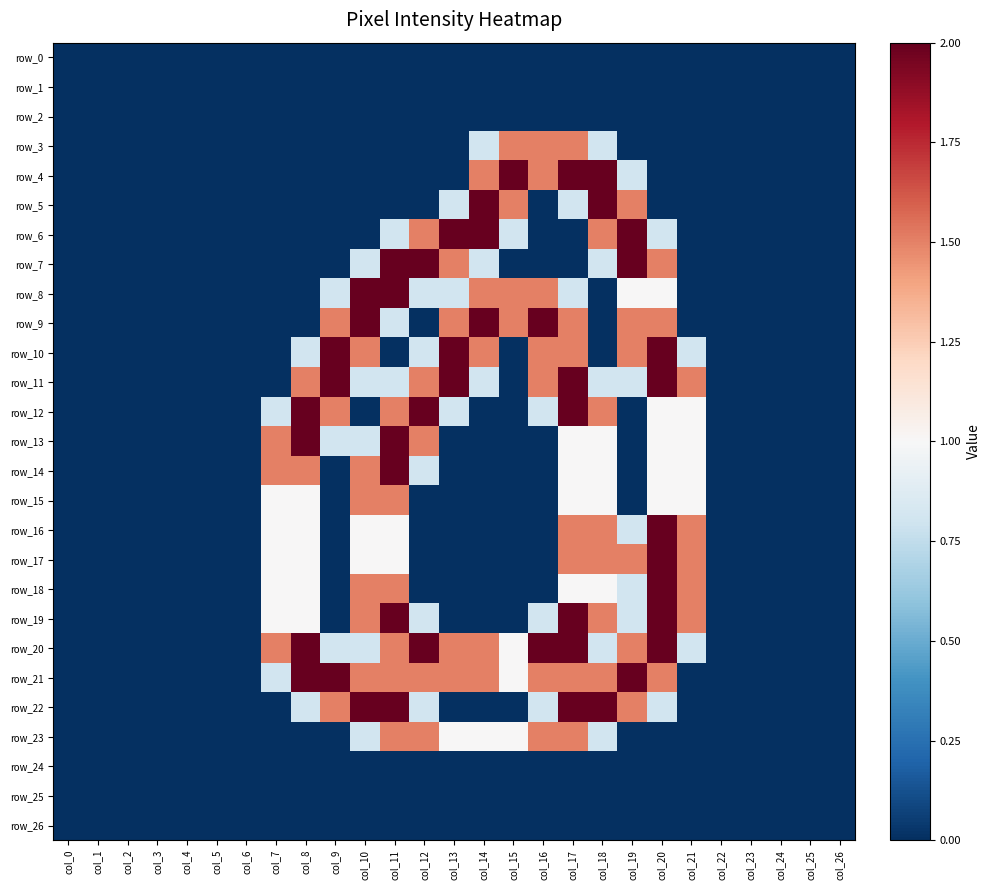

Reading left to right, extract all data points from this chart.

row_0: col_0=0.0	col_1=0.0	col_2=0.0	col_3=0.0	col_4=0.0	col_5=0.0	col_6=0.0	col_7=0.0	col_8=0.0	col_9=0.0	col_10=0.0	col_11=0.0	col_12=0.0	col_13=0.0	col_14=0.0	col_15=0.0	col_16=0.0	col_17=0.0	col_18=0.0	col_19=0.0	col_20=0.0	col_21=0.0	col_22=0.0	col_23=0.0	col_24=0.0	col_25=0.0	col_26=0.0
row_1: col_0=0.0	col_1=0.0	col_2=0.0	col_3=0.0	col_4=0.0	col_5=0.0	col_6=0.0	col_7=0.0	col_8=0.0	col_9=0.0	col_10=0.0	col_11=0.0	col_12=0.0	col_13=0.0	col_14=0.0	col_15=0.0	col_16=0.0	col_17=0.0	col_18=0.0	col_19=0.0	col_20=0.0	col_21=0.0	col_22=0.0	col_23=0.0	col_24=0.0	col_25=0.0	col_26=0.0
row_2: col_0=0.0	col_1=0.0	col_2=0.0	col_3=0.0	col_4=0.0	col_5=0.0	col_6=0.0	col_7=0.0	col_8=0.0	col_9=0.0	col_10=0.0	col_11=0.0	col_12=0.0	col_13=0.0	col_14=0.0	col_15=0.0	col_16=0.0	col_17=0.0	col_18=0.0	col_19=0.0	col_20=0.0	col_21=0.0	col_22=0.0	col_23=0.0	col_24=0.0	col_25=0.0	col_26=0.0
row_3: col_0=0.0	col_1=0.0	col_2=0.0	col_3=0.0	col_4=0.0	col_5=0.0	col_6=0.0	col_7=0.0	col_8=0.0	col_9=0.0	col_10=0.0	col_11=0.0	col_12=0.0	col_13=0.0	col_14=0.8	col_15=1.5	col_16=1.5	col_17=1.5	col_18=0.8	col_19=0.0	col_20=0.0	col_21=0.0	col_22=0.0	col_23=0.0	col_24=0.0	col_25=0.0	col_26=0.0
row_4: col_0=0.0	col_1=0.0	col_2=0.0	col_3=0.0	col_4=0.0	col_5=0.0	col_6=0.0	col_7=0.0	col_8=0.0	col_9=0.0	col_10=0.0	col_11=0.0	col_12=0.0	col_13=0.0	col_14=1.5	col_15=2.0	col_16=1.5	col_17=2.0	col_18=2.0	col_19=0.8	col_20=0.0	col_21=0.0	col_22=0.0	col_23=0.0	col_24=0.0	col_25=0.0	col_26=0.0
row_5: col_0=0.0	col_1=0.0	col_2=0.0	col_3=0.0	col_4=0.0	col_5=0.0	col_6=0.0	col_7=0.0	col_8=0.0	col_9=0.0	col_10=0.0	col_11=0.0	col_12=0.0	col_13=0.8	col_14=2.0	col_15=1.5	col_16=0.0	col_17=0.8	col_18=2.0	col_19=1.5	col_20=0.0	col_21=0.0	col_22=0.0	col_23=0.0	col_24=0.0	col_25=0.0	col_26=0.0
row_6: col_0=0.0	col_1=0.0	col_2=0.0	col_3=0.0	col_4=0.0	col_5=0.0	col_6=0.0	col_7=0.0	col_8=0.0	col_9=0.0	col_10=0.0	col_11=0.8	col_12=1.5	col_13=2.0	col_14=2.0	col_15=0.8	col_16=0.0	col_17=0.0	col_18=1.5	col_19=2.0	col_20=0.8	col_21=0.0	col_22=0.0	col_23=0.0	col_24=0.0	col_25=0.0	col_26=0.0
row_7: col_0=0.0	col_1=0.0	col_2=0.0	col_3=0.0	col_4=0.0	col_5=0.0	col_6=0.0	col_7=0.0	col_8=0.0	col_9=0.0	col_10=0.8	col_11=2.0	col_12=2.0	col_13=1.5	col_14=0.8	col_15=0.0	col_16=0.0	col_17=0.0	col_18=0.8	col_19=2.0	col_20=1.5	col_21=0.0	col_22=0.0	col_23=0.0	col_24=0.0	col_25=0.0	col_26=0.0
row_8: col_0=0.0	col_1=0.0	col_2=0.0	col_3=0.0	col_4=0.0	col_5=0.0	col_6=0.0	col_7=0.0	col_8=0.0	col_9=0.8	col_10=2.0	col_11=2.0	col_12=0.8	col_13=0.8	col_14=1.5	col_15=1.5	col_16=1.5	col_17=0.8	col_18=0.0	col_19=1.0	col_20=1.0	col_21=0.0	col_22=0.0	col_23=0.0	col_24=0.0	col_25=0.0	col_26=0.0
row_9: col_0=0.0	col_1=0.0	col_2=0.0	col_3=0.0	col_4=0.0	col_5=0.0	col_6=0.0	col_7=0.0	col_8=0.0	col_9=1.5	col_10=2.0	col_11=0.8	col_12=0.0	col_13=1.5	col_14=2.0	col_15=1.5	col_16=2.0	col_17=1.5	col_18=0.0	col_19=1.5	col_20=1.5	col_21=0.0	col_22=0.0	col_23=0.0	col_24=0.0	col_25=0.0	col_26=0.0
row_10: col_0=0.0	col_1=0.0	col_2=0.0	col_3=0.0	col_4=0.0	col_5=0.0	col_6=0.0	col_7=0.0	col_8=0.8	col_9=2.0	col_10=1.5	col_11=0.0	col_12=0.8	col_13=2.0	col_14=1.5	col_15=0.0	col_16=1.5	col_17=1.5	col_18=0.0	col_19=1.5	col_20=2.0	col_21=0.8	col_22=0.0	col_23=0.0	col_24=0.0	col_25=0.0	col_26=0.0
row_11: col_0=0.0	col_1=0.0	col_2=0.0	col_3=0.0	col_4=0.0	col_5=0.0	col_6=0.0	col_7=0.0	col_8=1.5	col_9=2.0	col_10=0.8	col_11=0.8	col_12=1.5	col_13=2.0	col_14=0.8	col_15=0.0	col_16=1.5	col_17=2.0	col_18=0.8	col_19=0.8	col_20=2.0	col_21=1.5	col_22=0.0	col_23=0.0	col_24=0.0	col_25=0.0	col_26=0.0
row_12: col_0=0.0	col_1=0.0	col_2=0.0	col_3=0.0	col_4=0.0	col_5=0.0	col_6=0.0	col_7=0.8	col_8=2.0	col_9=1.5	col_10=0.0	col_11=1.5	col_12=2.0	col_13=0.8	col_14=0.0	col_15=0.0	col_16=0.8	col_17=2.0	col_18=1.5	col_19=0.0	col_20=1.0	col_21=1.0	col_22=0.0	col_23=0.0	col_24=0.0	col_25=0.0	col_26=0.0
row_13: col_0=0.0	col_1=0.0	col_2=0.0	col_3=0.0	col_4=0.0	col_5=0.0	col_6=0.0	col_7=1.5	col_8=2.0	col_9=0.8	col_10=0.8	col_11=2.0	col_12=1.5	col_13=0.0	col_14=0.0	col_15=0.0	col_16=0.0	col_17=1.0	col_18=1.0	col_19=0.0	col_20=1.0	col_21=1.0	col_22=0.0	col_23=0.0	col_24=0.0	col_25=0.0	col_26=0.0
row_14: col_0=0.0	col_1=0.0	col_2=0.0	col_3=0.0	col_4=0.0	col_5=0.0	col_6=0.0	col_7=1.5	col_8=1.5	col_9=0.0	col_10=1.5	col_11=2.0	col_12=0.8	col_13=0.0	col_14=0.0	col_15=0.0	col_16=0.0	col_17=1.0	col_18=1.0	col_19=0.0	col_20=1.0	col_21=1.0	col_22=0.0	col_23=0.0	col_24=0.0	col_25=0.0	col_26=0.0
row_15: col_0=0.0	col_1=0.0	col_2=0.0	col_3=0.0	col_4=0.0	col_5=0.0	col_6=0.0	col_7=1.0	col_8=1.0	col_9=0.0	col_10=1.5	col_11=1.5	col_12=0.0	col_13=0.0	col_14=0.0	col_15=0.0	col_16=0.0	col_17=1.0	col_18=1.0	col_19=0.0	col_20=1.0	col_21=1.0	col_22=0.0	col_23=0.0	col_24=0.0	col_25=0.0	col_26=0.0
row_16: col_0=0.0	col_1=0.0	col_2=0.0	col_3=0.0	col_4=0.0	col_5=0.0	col_6=0.0	col_7=1.0	col_8=1.0	col_9=0.0	col_10=1.0	col_11=1.0	col_12=0.0	col_13=0.0	col_14=0.0	col_15=0.0	col_16=0.0	col_17=1.5	col_18=1.5	col_19=0.8	col_20=2.0	col_21=1.5	col_22=0.0	col_23=0.0	col_24=0.0	col_25=0.0	col_26=0.0
row_17: col_0=0.0	col_1=0.0	col_2=0.0	col_3=0.0	col_4=0.0	col_5=0.0	col_6=0.0	col_7=1.0	col_8=1.0	col_9=0.0	col_10=1.0	col_11=1.0	col_12=0.0	col_13=0.0	col_14=0.0	col_15=0.0	col_16=0.0	col_17=1.5	col_18=1.5	col_19=1.5	col_20=2.0	col_21=1.5	col_22=0.0	col_23=0.0	col_24=0.0	col_25=0.0	col_26=0.0
row_18: col_0=0.0	col_1=0.0	col_2=0.0	col_3=0.0	col_4=0.0	col_5=0.0	col_6=0.0	col_7=1.0	col_8=1.0	col_9=0.0	col_10=1.5	col_11=1.5	col_12=0.0	col_13=0.0	col_14=0.0	col_15=0.0	col_16=0.0	col_17=1.0	col_18=1.0	col_19=0.8	col_20=2.0	col_21=1.5	col_22=0.0	col_23=0.0	col_24=0.0	col_25=0.0	col_26=0.0
row_19: col_0=0.0	col_1=0.0	col_2=0.0	col_3=0.0	col_4=0.0	col_5=0.0	col_6=0.0	col_7=1.0	col_8=1.0	col_9=0.0	col_10=1.5	col_11=2.0	col_12=0.8	col_13=0.0	col_14=0.0	col_15=0.0	col_16=0.8	col_17=2.0	col_18=1.5	col_19=0.8	col_20=2.0	col_21=1.5	col_22=0.0	col_23=0.0	col_24=0.0	col_25=0.0	col_26=0.0
row_20: col_0=0.0	col_1=0.0	col_2=0.0	col_3=0.0	col_4=0.0	col_5=0.0	col_6=0.0	col_7=1.5	col_8=2.0	col_9=0.8	col_10=0.8	col_11=1.5	col_12=2.0	col_13=1.5	col_14=1.5	col_15=1.0	col_16=2.0	col_17=2.0	col_18=0.8	col_19=1.5	col_20=2.0	col_21=0.8	col_22=0.0	col_23=0.0	col_24=0.0	col_25=0.0	col_26=0.0
row_21: col_0=0.0	col_1=0.0	col_2=0.0	col_3=0.0	col_4=0.0	col_5=0.0	col_6=0.0	col_7=0.8	col_8=2.0	col_9=2.0	col_10=1.5	col_11=1.5	col_12=1.5	col_13=1.5	col_14=1.5	col_15=1.0	col_16=1.5	col_17=1.5	col_18=1.5	col_19=2.0	col_20=1.5	col_21=0.0	col_22=0.0	col_23=0.0	col_24=0.0	col_25=0.0	col_26=0.0
row_22: col_0=0.0	col_1=0.0	col_2=0.0	col_3=0.0	col_4=0.0	col_5=0.0	col_6=0.0	col_7=0.0	col_8=0.8	col_9=1.5	col_10=2.0	col_11=2.0	col_12=0.8	col_13=0.0	col_14=0.0	col_15=0.0	col_16=0.8	col_17=2.0	col_18=2.0	col_19=1.5	col_20=0.8	col_21=0.0	col_22=0.0	col_23=0.0	col_24=0.0	col_25=0.0	col_26=0.0
row_23: col_0=0.0	col_1=0.0	col_2=0.0	col_3=0.0	col_4=0.0	col_5=0.0	col_6=0.0	col_7=0.0	col_8=0.0	col_9=0.0	col_10=0.8	col_11=1.5	col_12=1.5	col_13=1.0	col_14=1.0	col_15=1.0	col_16=1.5	col_17=1.5	col_18=0.8	col_19=0.0	col_20=0.0	col_21=0.0	col_22=0.0	col_23=0.0	col_24=0.0	col_25=0.0	col_26=0.0
row_24: col_0=0.0	col_1=0.0	col_2=0.0	col_3=0.0	col_4=0.0	col_5=0.0	col_6=0.0	col_7=0.0	col_8=0.0	col_9=0.0	col_10=0.0	col_11=0.0	col_12=0.0	col_13=0.0	col_14=0.0	col_15=0.0	col_16=0.0	col_17=0.0	col_18=0.0	col_19=0.0	col_20=0.0	col_21=0.0	col_22=0.0	col_23=0.0	col_24=0.0	col_25=0.0	col_26=0.0
row_25: col_0=0.0	col_1=0.0	col_2=0.0	col_3=0.0	col_4=0.0	col_5=0.0	col_6=0.0	col_7=0.0	col_8=0.0	col_9=0.0	col_10=0.0	col_11=0.0	col_12=0.0	col_13=0.0	col_14=0.0	col_15=0.0	col_16=0.0	col_17=0.0	col_18=0.0	col_19=0.0	col_20=0.0	col_21=0.0	col_22=0.0	col_23=0.0	col_24=0.0	col_25=0.0	col_26=0.0
row_26: col_0=0.0	col_1=0.0	col_2=0.0	col_3=0.0	col_4=0.0	col_5=0.0	col_6=0.0	col_7=0.0	col_8=0.0	col_9=0.0	col_10=0.0	col_11=0.0	col_12=0.0	col_13=0.0	col_14=0.0	col_15=0.0	col_16=0.0	col_17=0.0	col_18=0.0	col_19=0.0	col_20=0.0	col_21=0.0	col_22=0.0	col_23=0.0	col_24=0.0	col_25=0.0	col_26=0.0